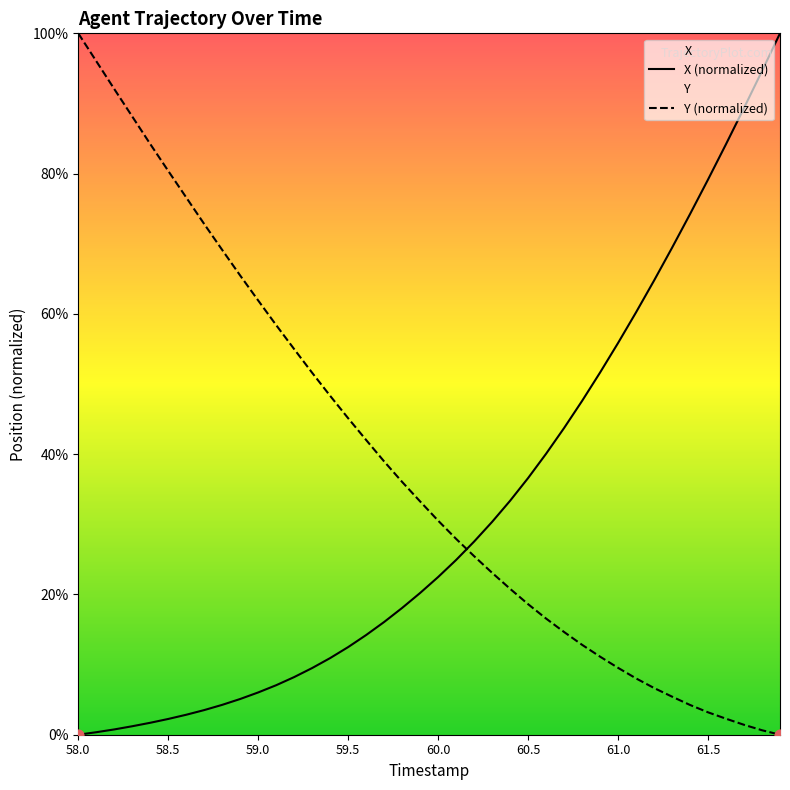

What are all the series names shown in the legend?

X (normalized), Y (normalized)